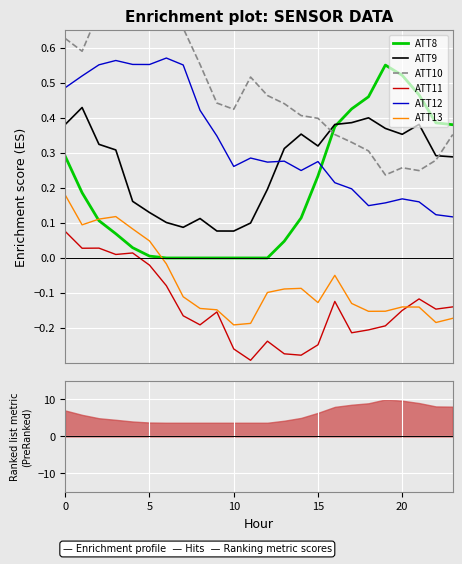

Reading left to right, transcribe all the data shown in this chart.

ATT8: 0=0.3	1=0.2	2=0.1	3=0.1	4=0.0	5=0.0	6=0.0	7=0.0	8=0.0	9=0.0	10=0.0	11=0.0	12=0.0	13=0.0	14=0.1	15=0.2	16=0.4	17=0.4	18=0.5	19=0.6	20=0.5	21=0.5	22=0.4	23=0.4
ATT9: 0=0.4	1=0.4	2=0.3	3=0.3	4=0.2	5=0.1	6=0.1	7=0.1	8=0.1	9=0.1	10=0.1	11=0.1	12=0.2	13=0.3	14=0.4	15=0.3	16=0.4	17=0.4	18=0.4	19=0.4	20=0.4	21=0.4	22=0.3	23=0.3
ATT10: 0=0.6	1=0.6	2=0.7	3=0.7	4=0.7	5=0.7	6=0.7	7=0.7	8=0.6	9=0.4	10=0.4	11=0.5	12=0.5	13=0.4	14=0.4	15=0.4	16=0.4	17=0.3	18=0.3	19=0.2	20=0.3	21=0.2	22=0.3	23=0.4
ATT11: 0=0.1	1=0.0	2=0.0	3=0.0	4=0.0	5=-0.0	6=-0.1	7=-0.2	8=-0.2	9=-0.2	10=-0.3	11=-0.3	12=-0.2	13=-0.3	14=-0.3	15=-0.2	16=-0.1	17=-0.2	18=-0.2	19=-0.2	20=-0.1	21=-0.1	22=-0.1	23=-0.1
ATT12: 0=0.5	1=0.5	2=0.6	3=0.6	4=0.6	5=0.6	6=0.6	7=0.6	8=0.4	9=0.3	10=0.3	11=0.3	12=0.3	13=0.3	14=0.2	15=0.3	16=0.2	17=0.2	18=0.1	19=0.2	20=0.2	21=0.2	22=0.1	23=0.1
ATT13: 0=0.2	1=0.1	2=0.1	3=0.1	4=0.1	5=0.0	6=-0.0	7=-0.1	8=-0.1	9=-0.1	10=-0.2	11=-0.2	12=-0.1	13=-0.1	14=-0.1	15=-0.1	16=-0.0	17=-0.1	18=-0.2	19=-0.2	20=-0.1	21=-0.1	22=-0.2	23=-0.2